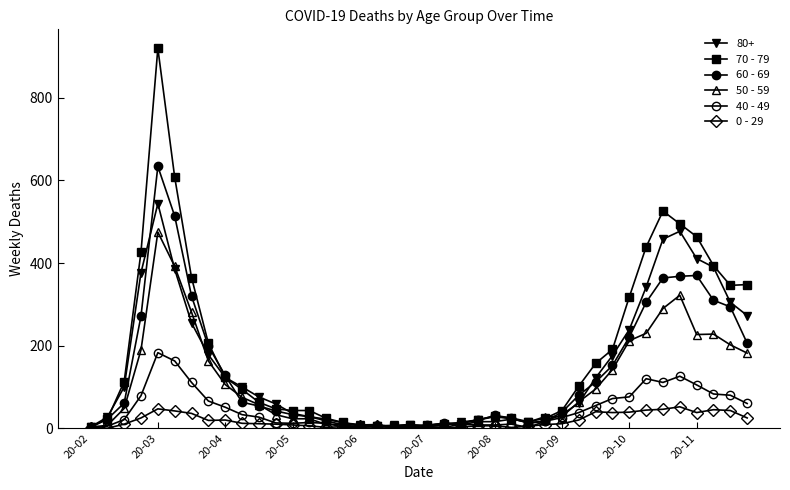

How many lines are shown in the chart?

6